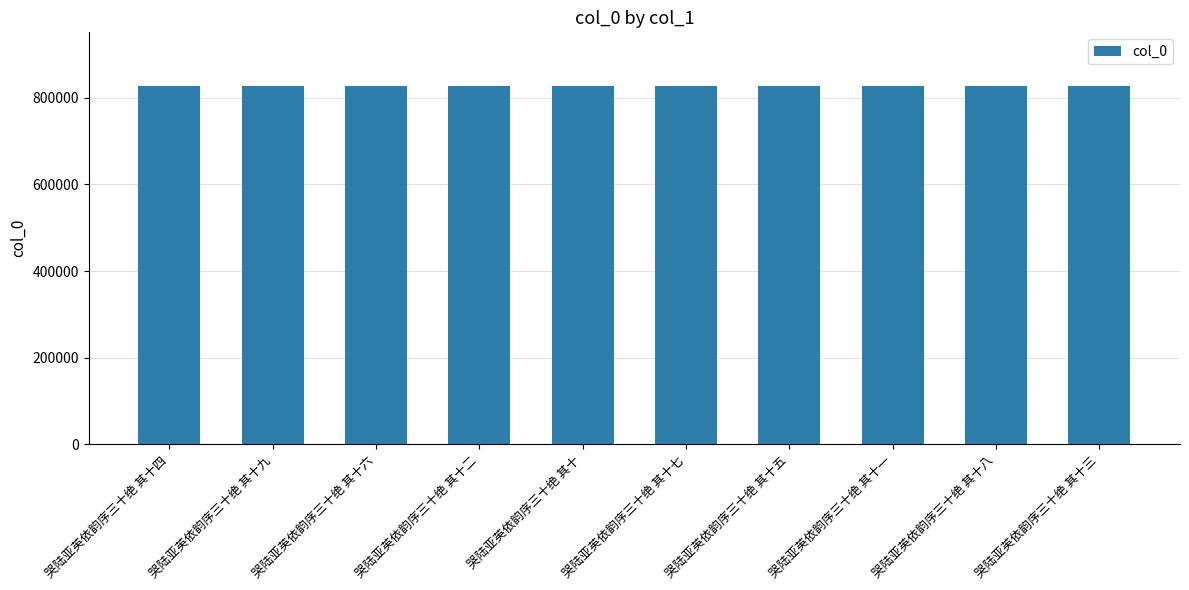

What is the sum of the values at 哭陆亚英依韵序三十绝 其十一 and 哭陆亚英依韵序三十绝 其十二?

1654617